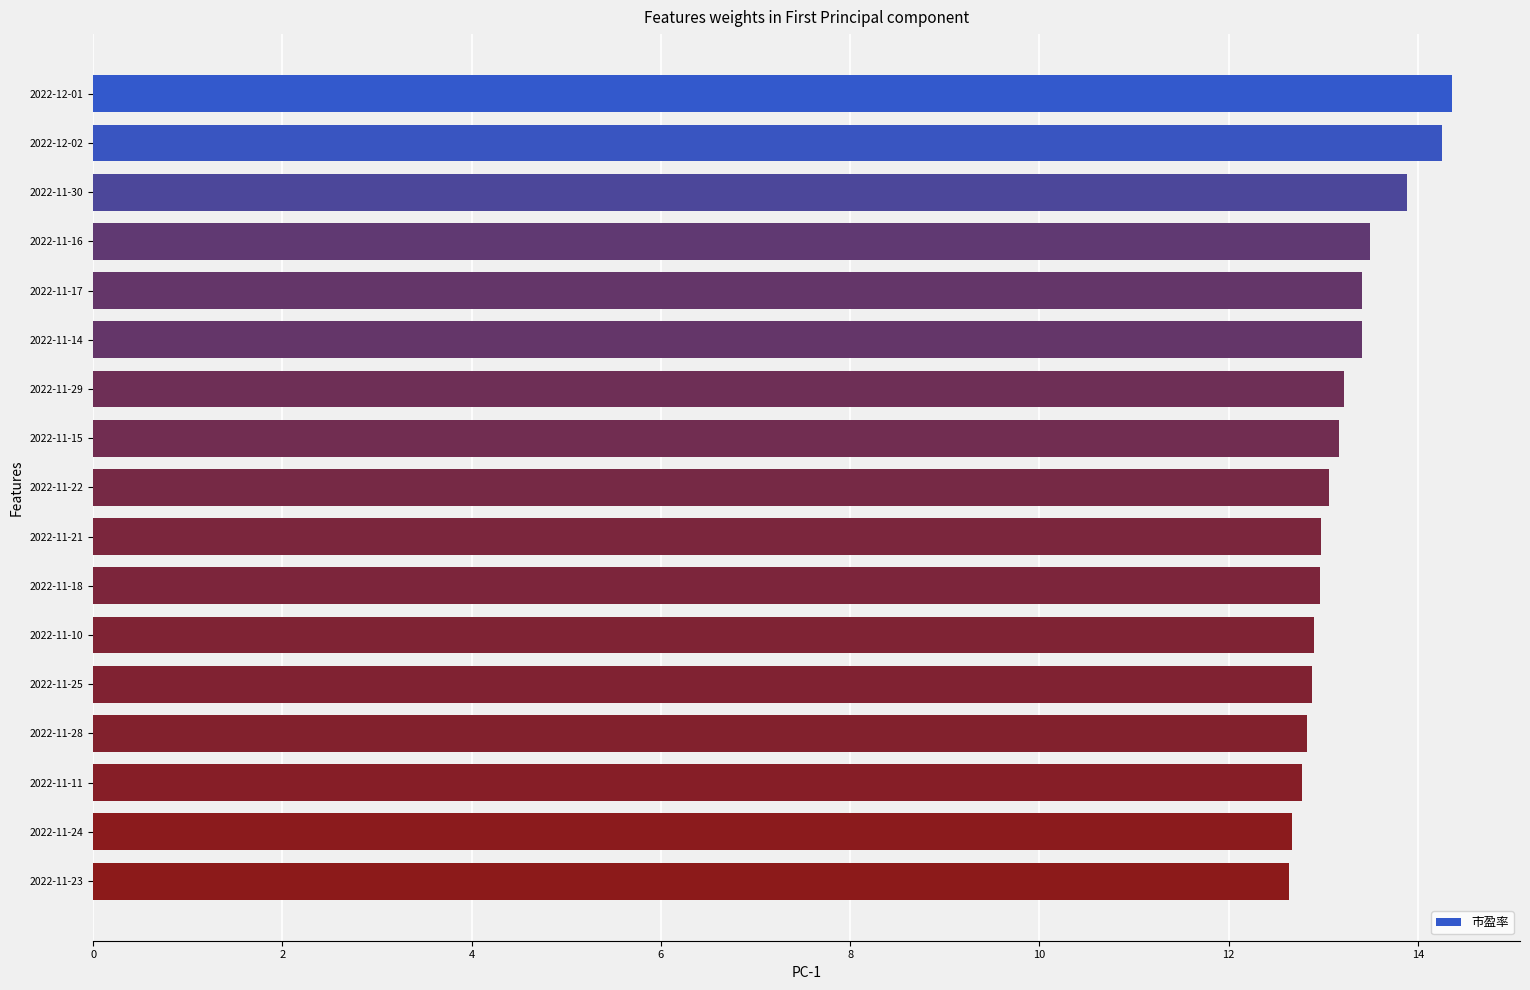

What is the sum of all values?

224.9